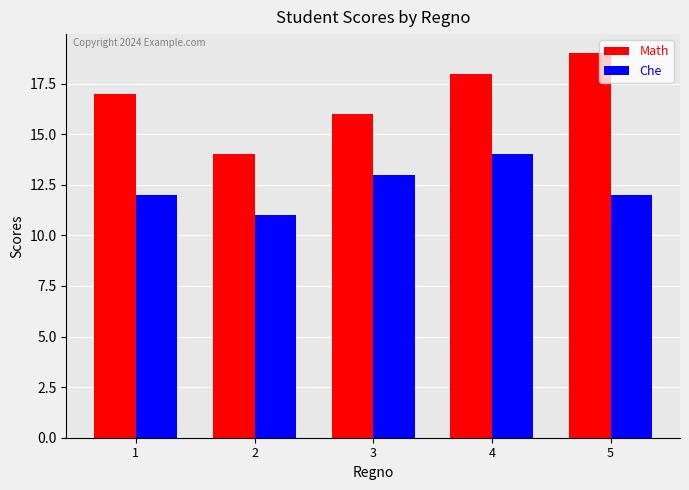

Between 3 and 5, which series saw the biggest shift?

Math